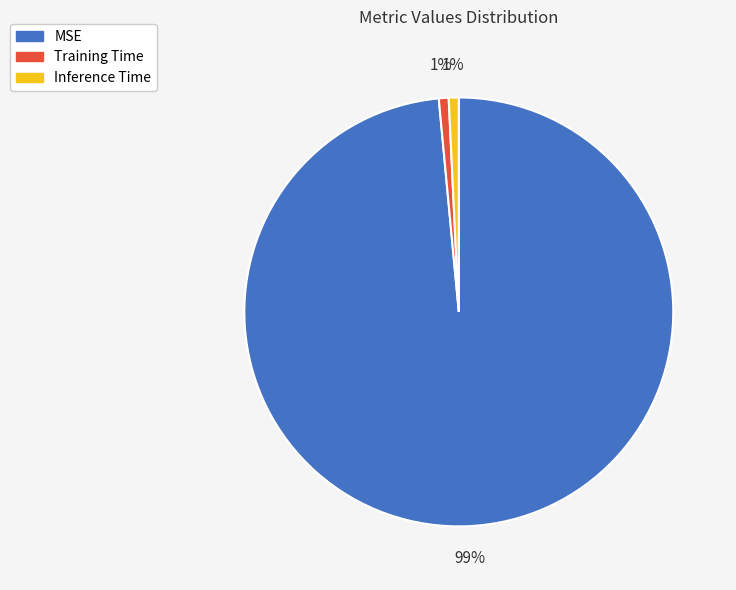

Which category has the biggest portion of the pie?

MSE